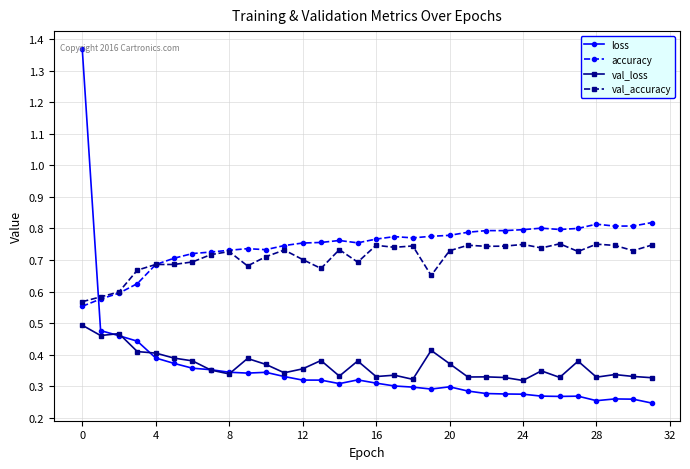

How many val_accuracy values are between 0 and 1?

32